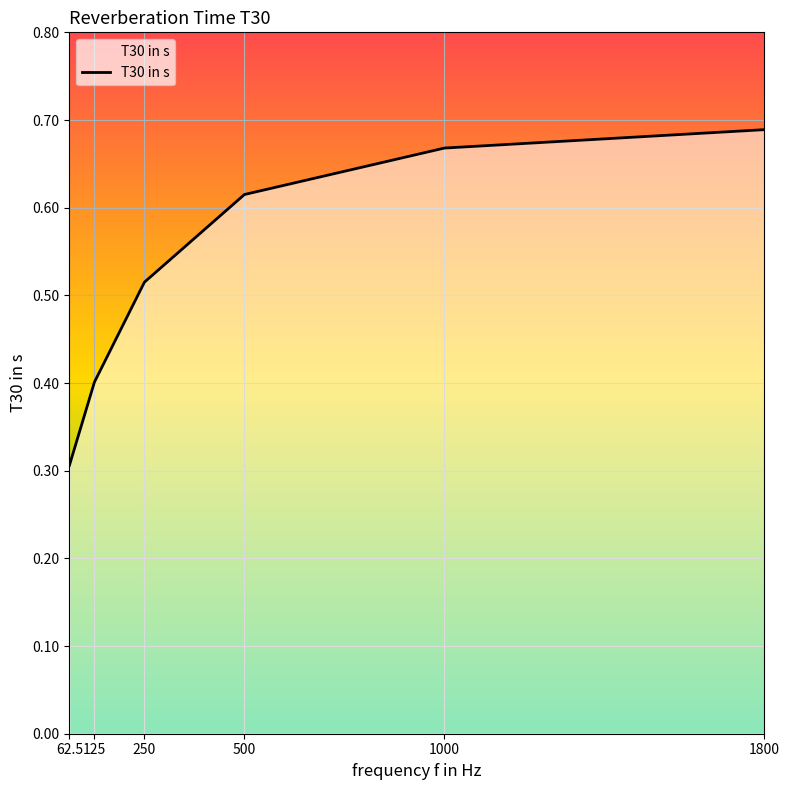

Count the values in the range 0 to 1.

6